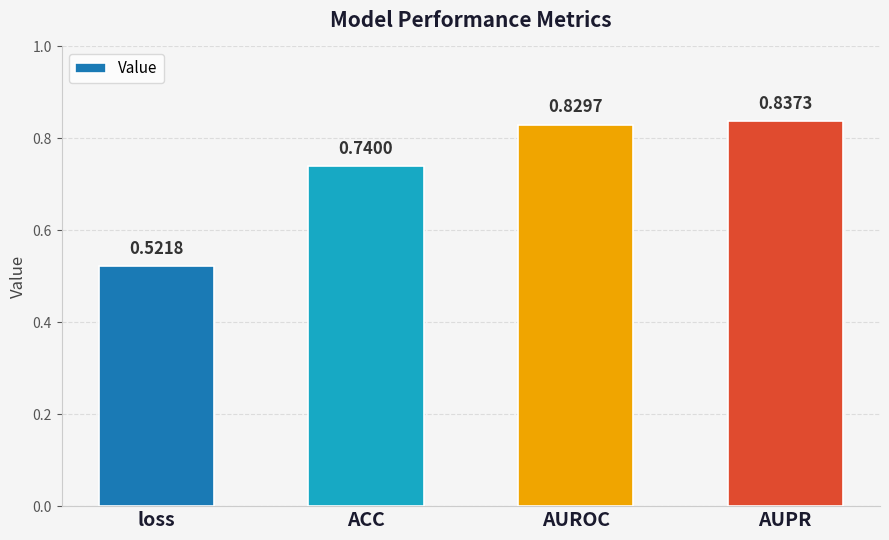

How many data points does each series have?

4